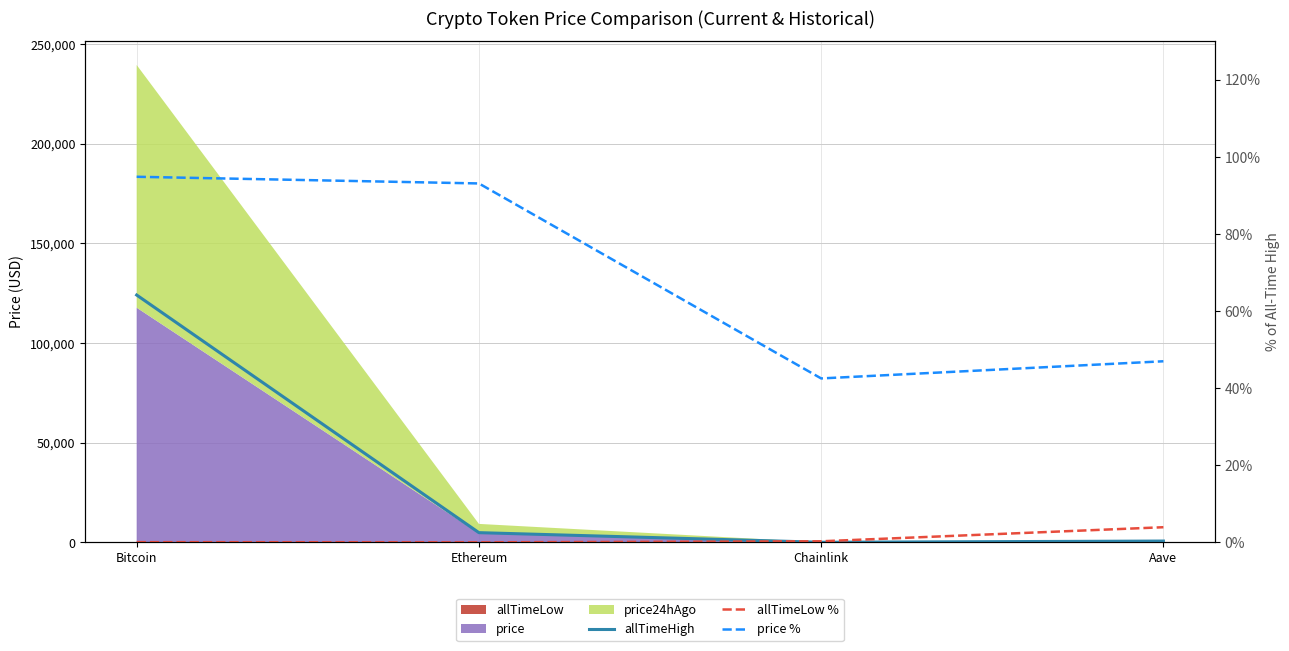

What is the difference between the second highest and second lowest values in the price % series?

46.1